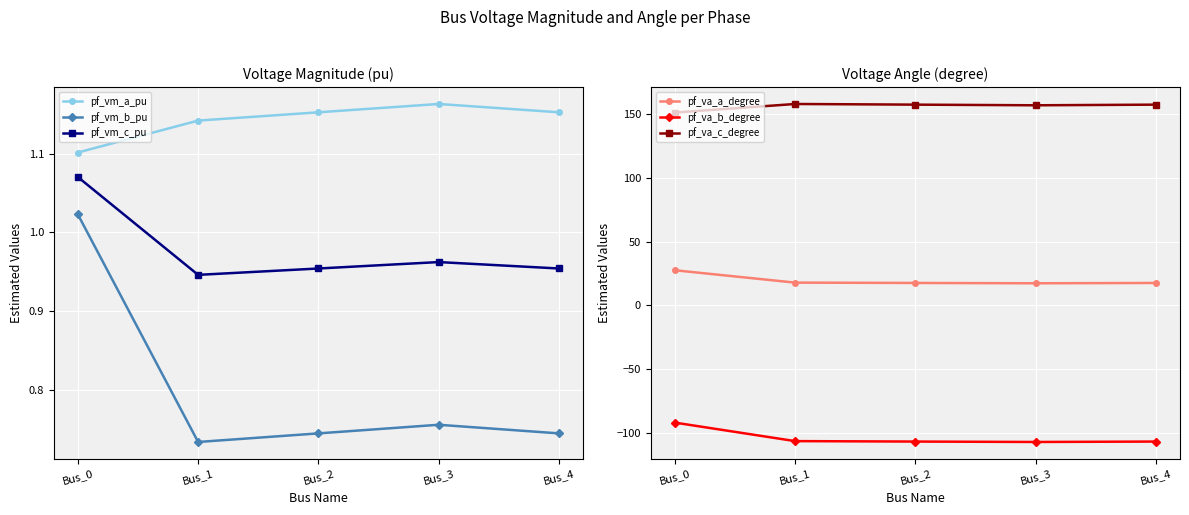

What are all the series names shown in the legend?

pf_vm_a_pu, pf_vm_b_pu, pf_vm_c_pu, pf_va_a_degree, pf_va_b_degree, pf_va_c_degree